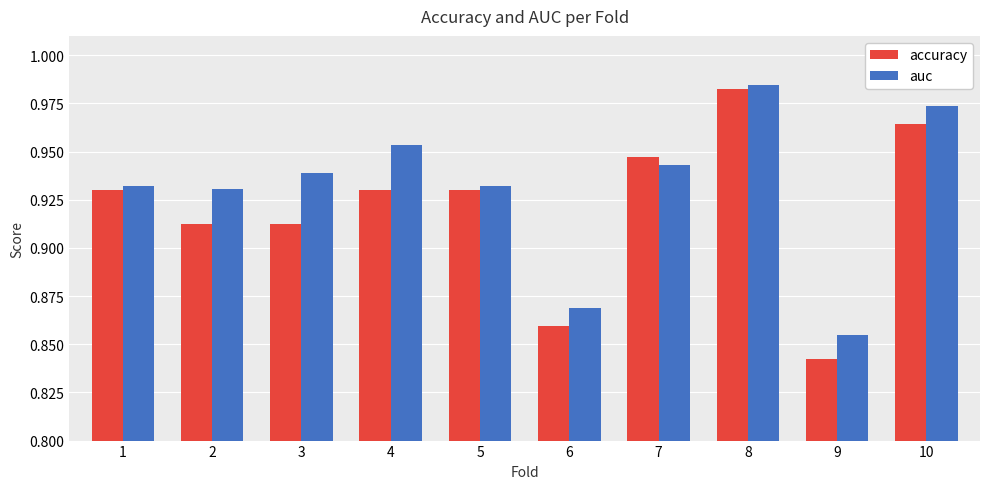

At which category is the sum across all series the highest?

8